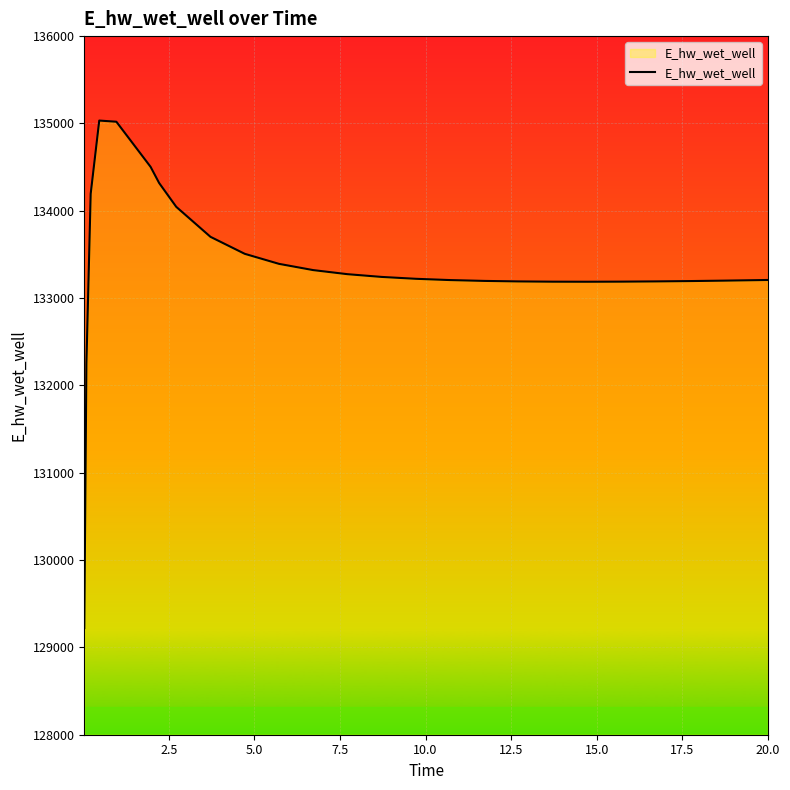

What is the difference between the maximum and minimum values?

5811.9